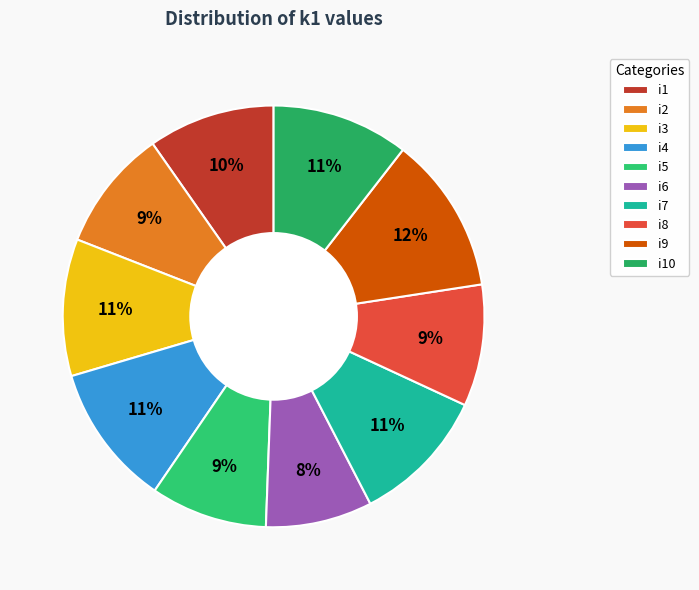

Count the number of slices in the pie.

10